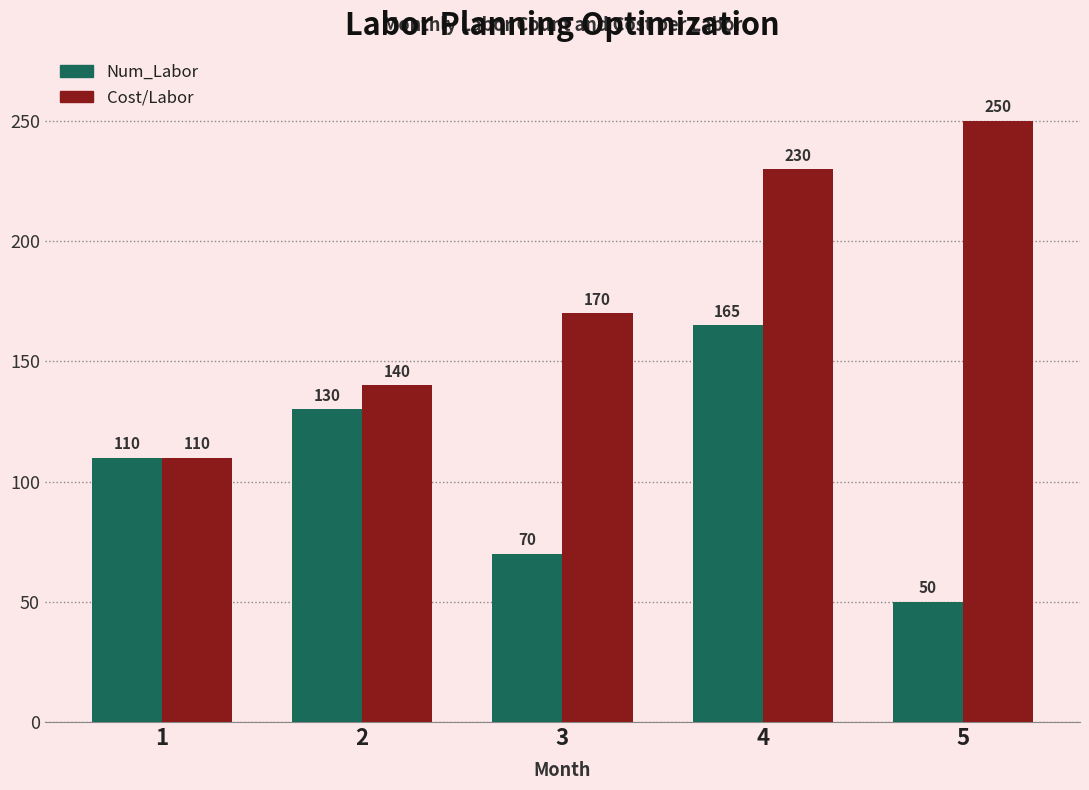

At which label is Num_Labor closest to 107?

1